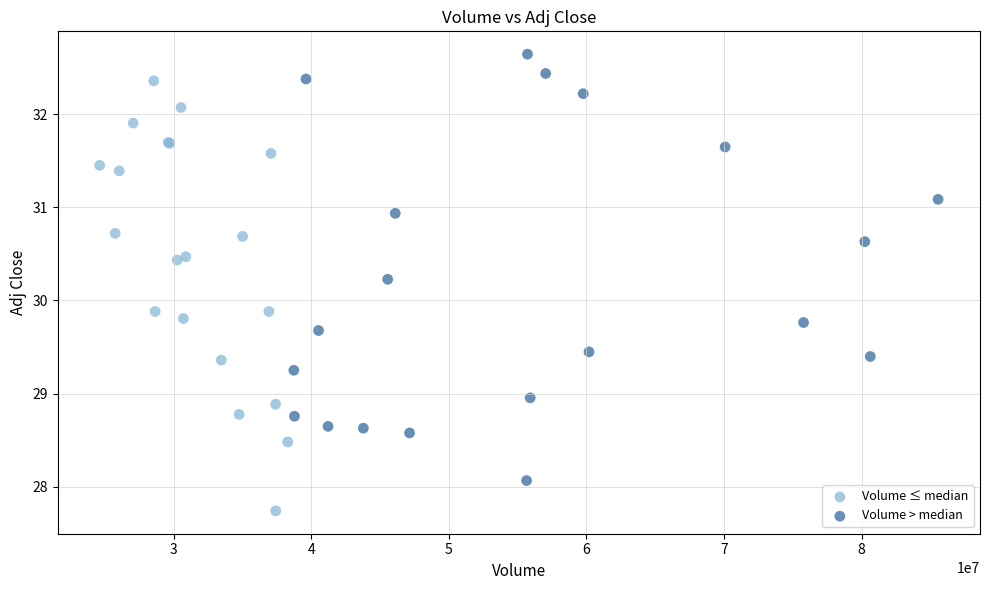

Which series contains the lowest Y value?

Volume ≤ median